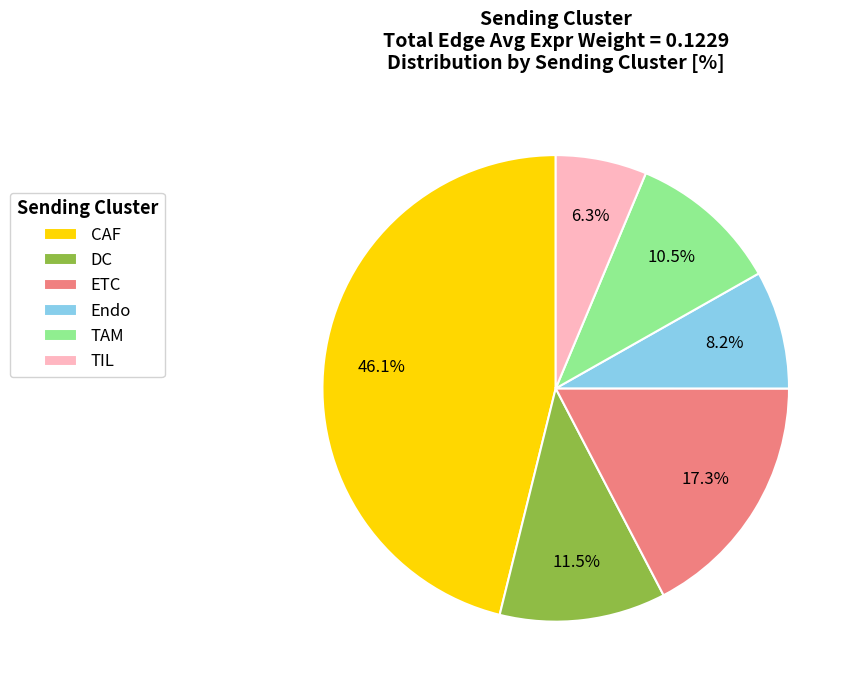

How many slices are in this pie chart?

6